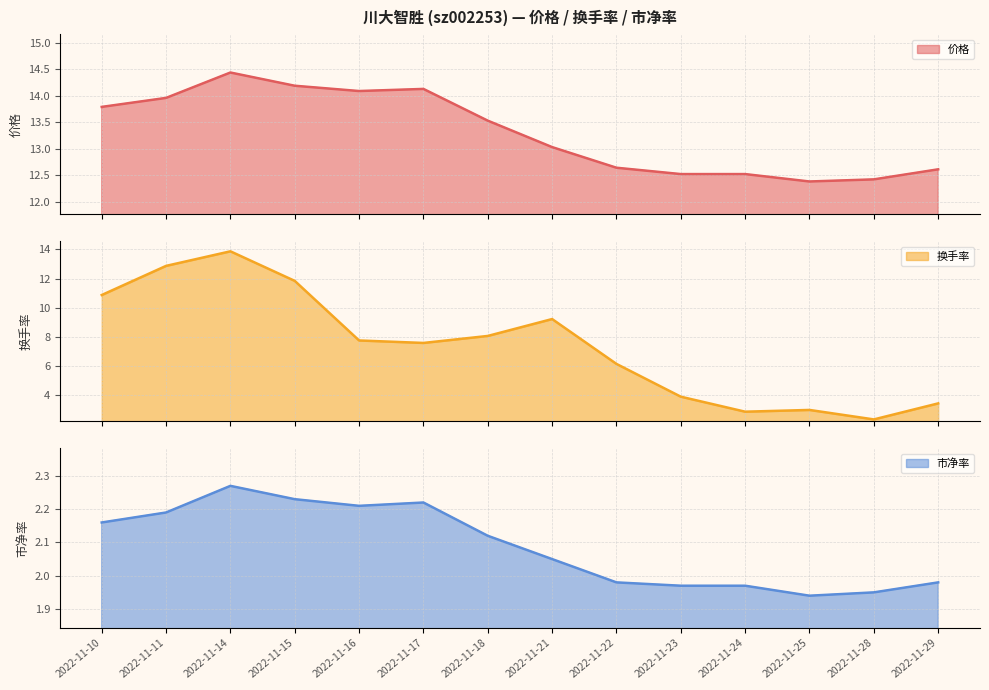

Reading left to right, transcribe all the data shown in this chart.

价格: 2022-11-10=13.8	2022-11-11=14.0	2022-11-14=14.4	2022-11-15=14.2	2022-11-16=14.1	2022-11-17=14.1	2022-11-18=13.5	2022-11-21=13.0	2022-11-22=12.6	2022-11-23=12.5	2022-11-24=12.5	2022-11-25=12.4	2022-11-28=12.4	2022-11-29=12.6
换手率: 2022-11-10=10.9	2022-11-11=12.9	2022-11-14=13.9	2022-11-15=11.8	2022-11-16=7.8	2022-11-17=7.6	2022-11-18=8.1	2022-11-21=9.2	2022-11-22=6.1	2022-11-23=3.9	2022-11-24=2.9	2022-11-25=3.0	2022-11-28=2.3	2022-11-29=3.4
市净率: 2022-11-10=2.2	2022-11-11=2.2	2022-11-14=2.3	2022-11-15=2.2	2022-11-16=2.2	2022-11-17=2.2	2022-11-18=2.1	2022-11-21=2.0	2022-11-22=2.0	2022-11-23=2.0	2022-11-24=2.0	2022-11-25=1.9	2022-11-28=1.9	2022-11-29=2.0